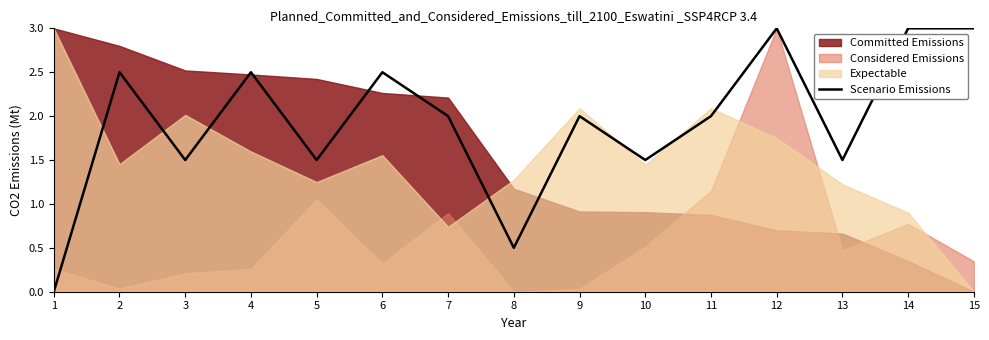

Reading left to right, what are all the values shown in this chart?

1=0.0	2=2.5	3=1.5	4=2.5	5=1.5	6=2.5	7=2.0	8=0.5	9=2.0	10=1.5	11=2.0	12=3.0	13=1.5	14=3.0	15=3.0